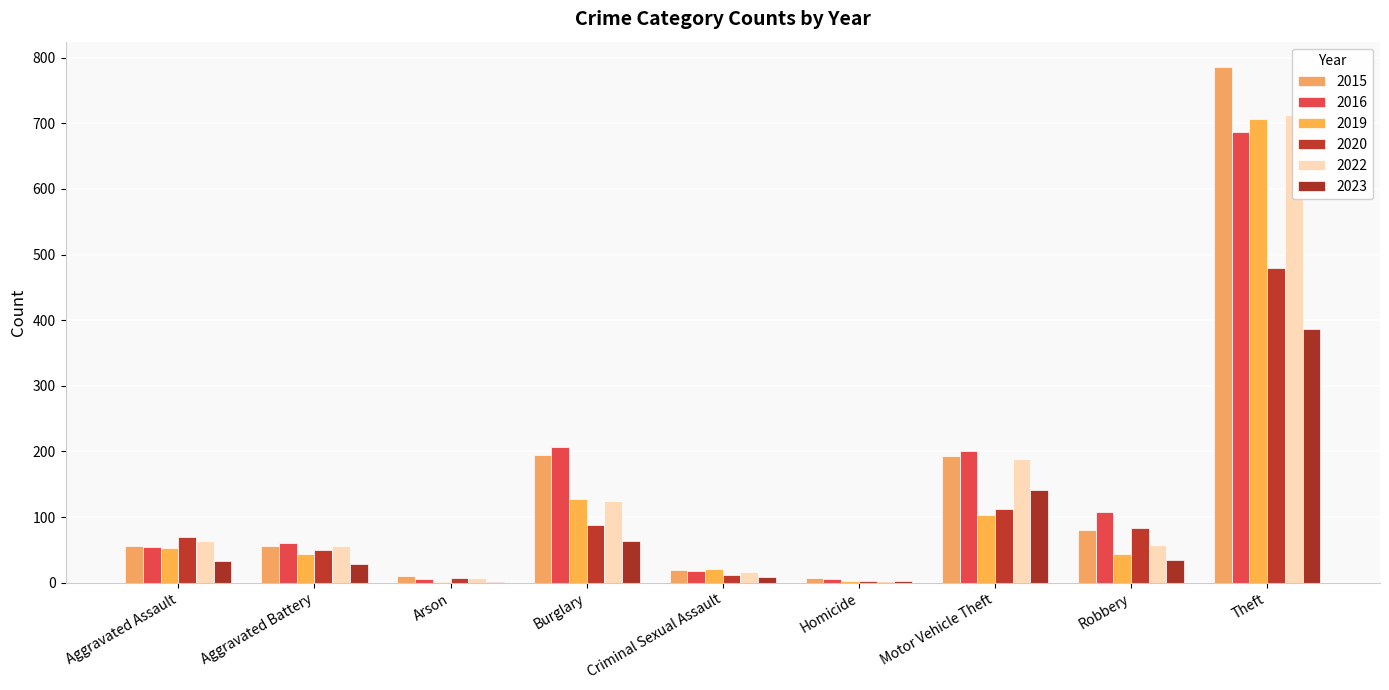

List the labels in order of 2016 value, largest first.

Theft, Burglary, Motor Vehicle Theft, Robbery, Aggravated Battery, Aggravated Assault, Criminal Sexual Assault, Homicide, Arson